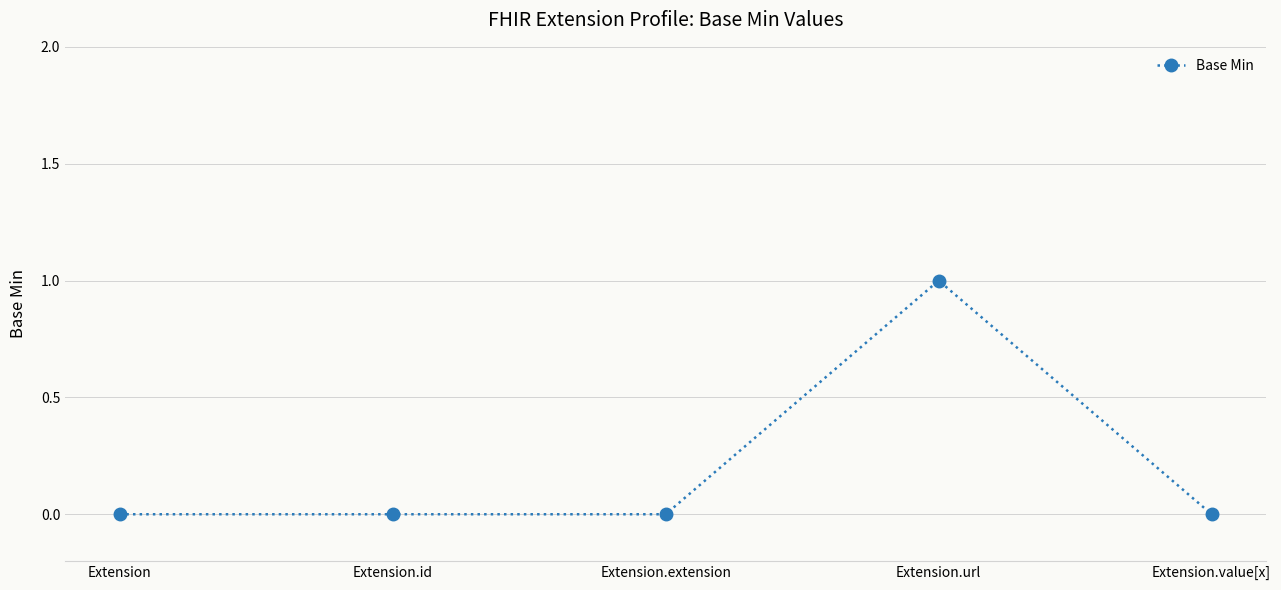

True or false: there are more than 0 points higher than both neighbors.

True